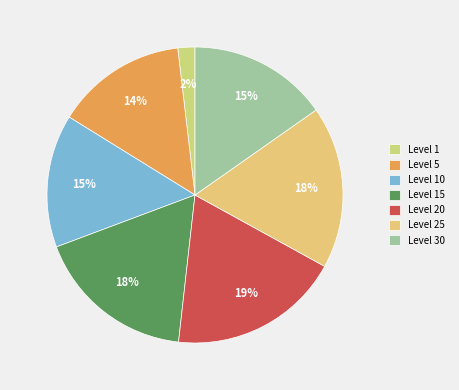

To the nearest percent, what percentage of the pie is Level 30?

15%